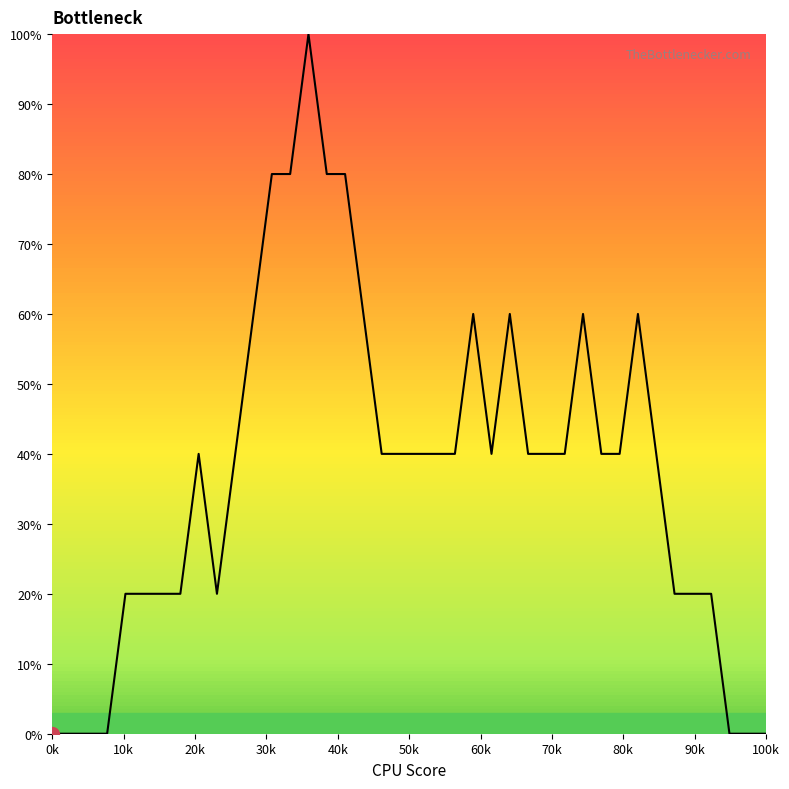

What is the greatest value displayed?

100.0